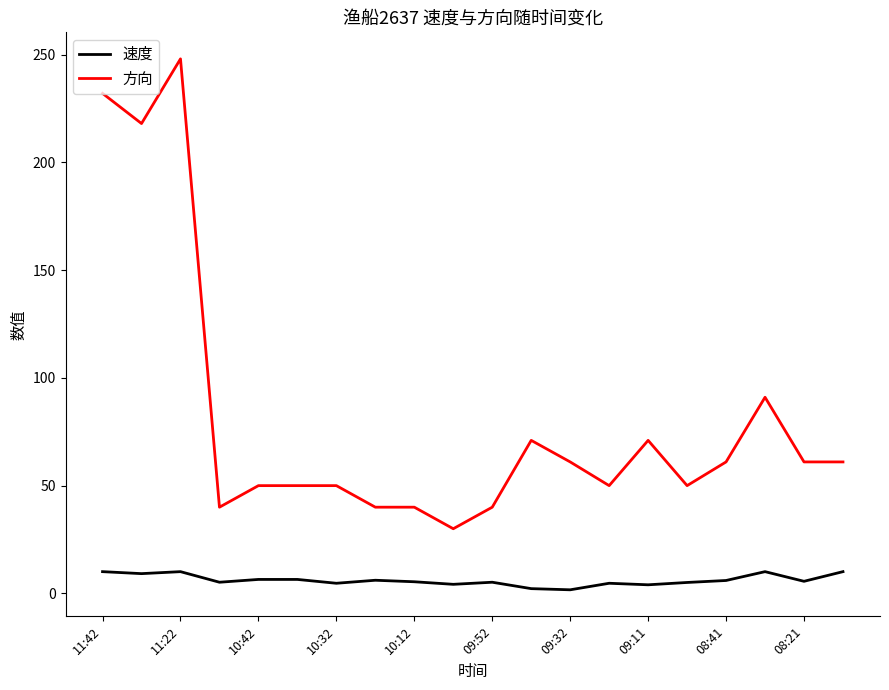

Which series has the widest spread of values?

方向